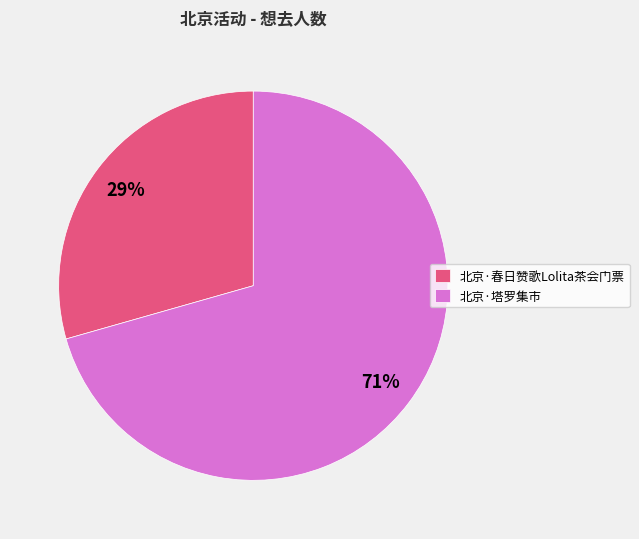

How many segments does this pie chart have?

2